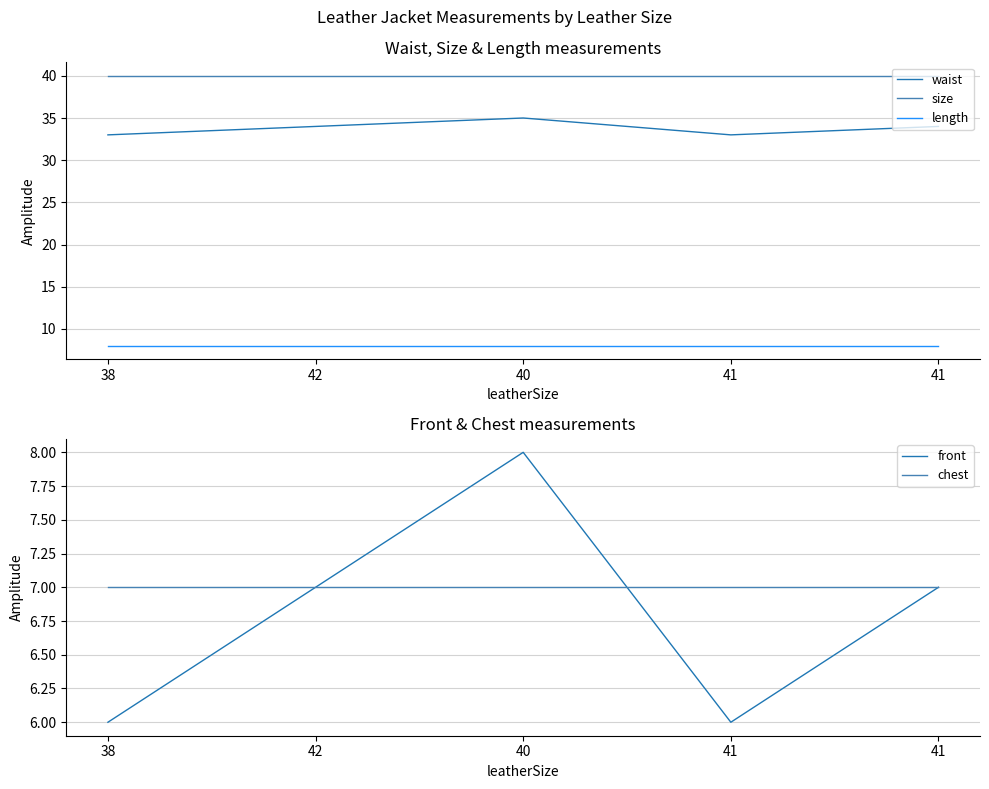

True or false: chest and size intersect in this chart.

False